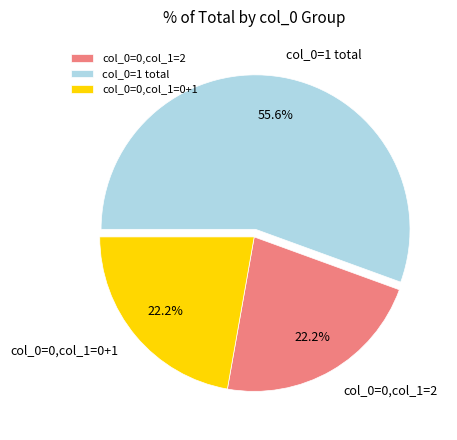

How many segments does this pie chart have?

3